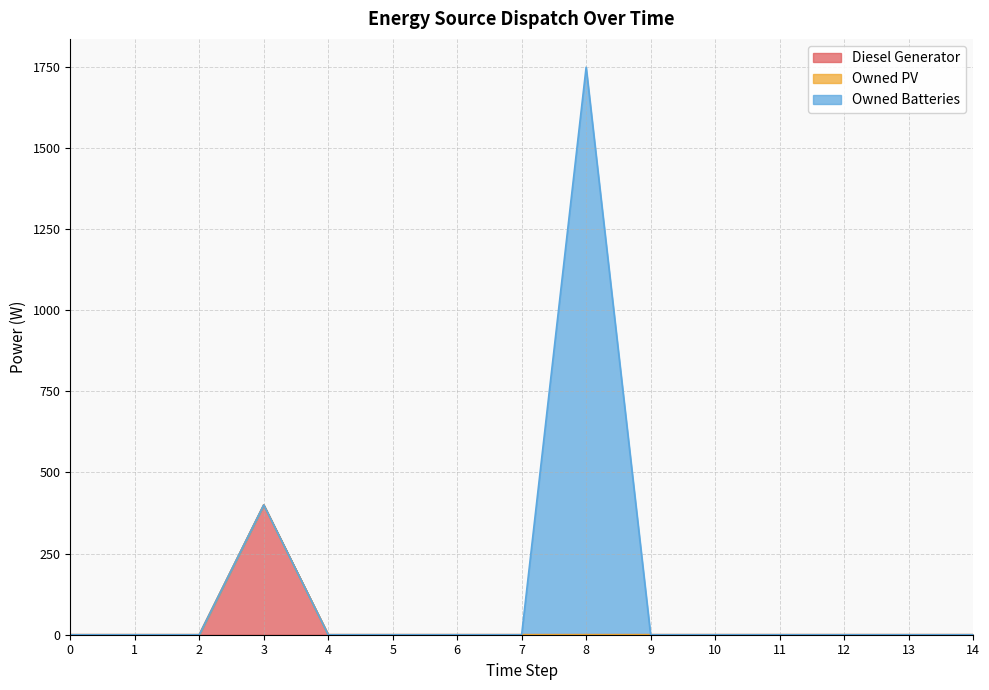

At how many categories does at least one series exceed 277?

2